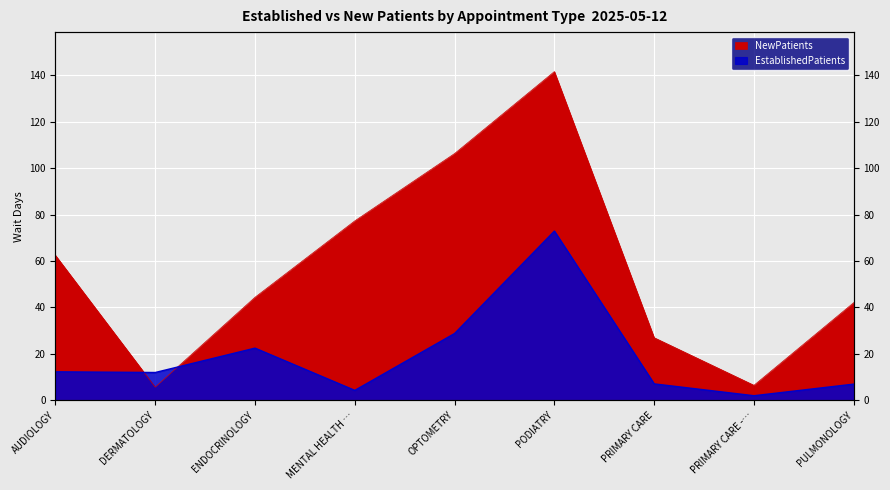

At ENDOCRINOLOGY, list the series in order from largest to smallest.

NewPatients, EstablishedPatients